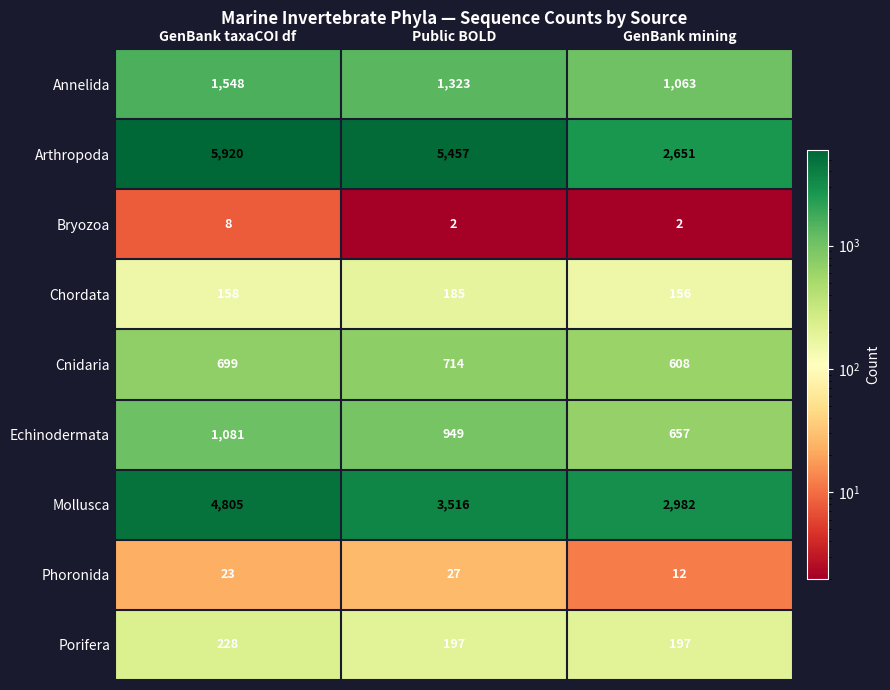

How many Annelida values are between 1063 and 1548?

3